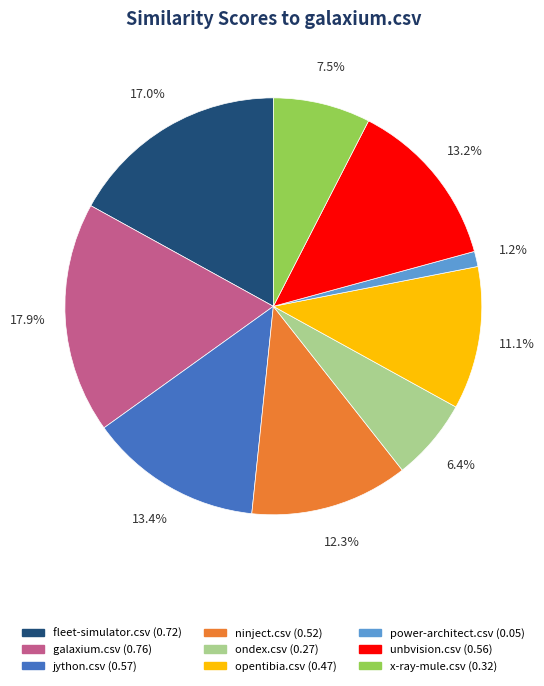

What is the largest slice in the pie chart?

galaxium.csv